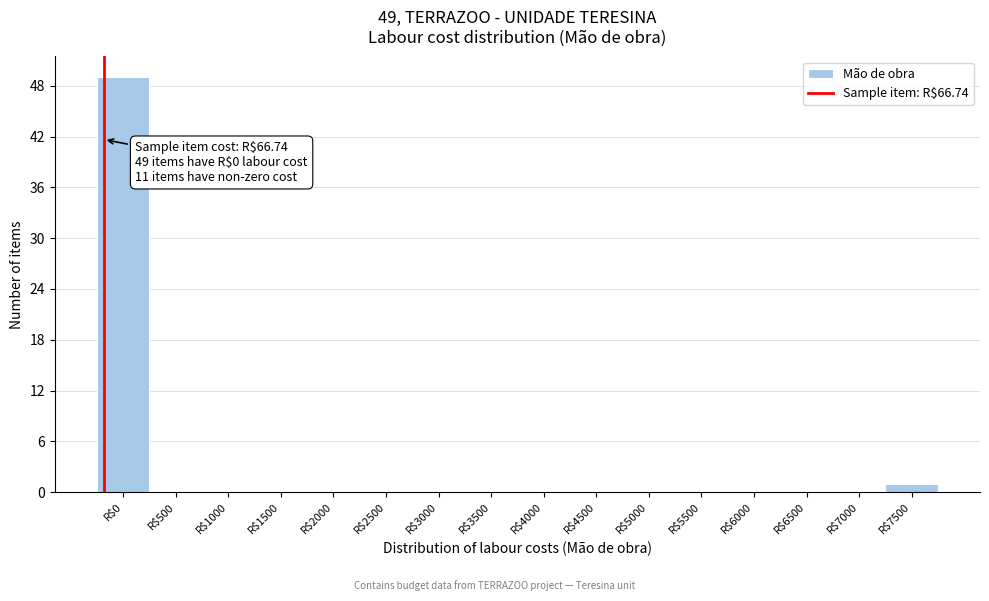

The chart shows a value of -26 at R$2500. True or false?

False